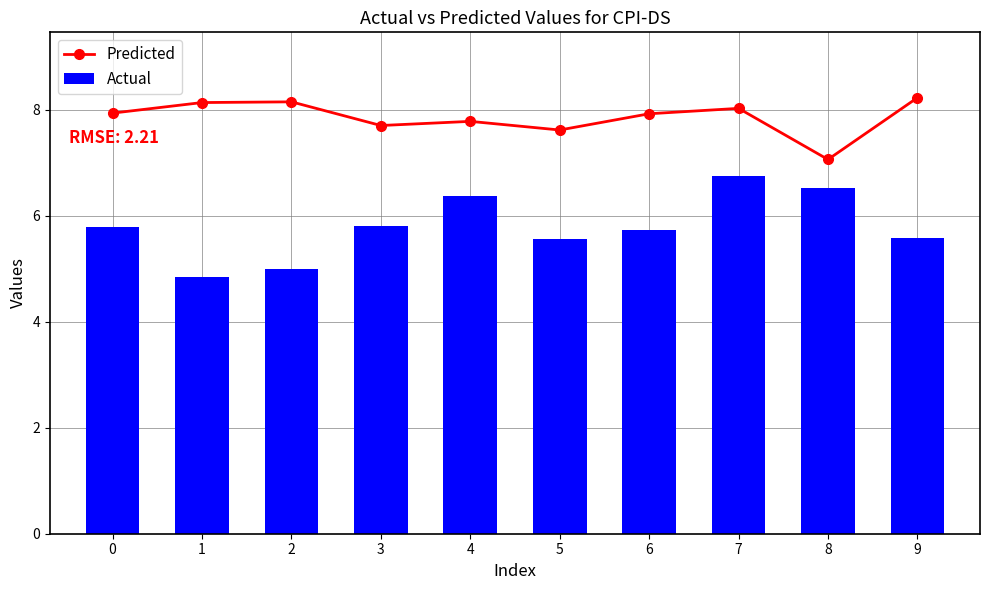

The Actual series shows 4.8 at 1. True or false?

True